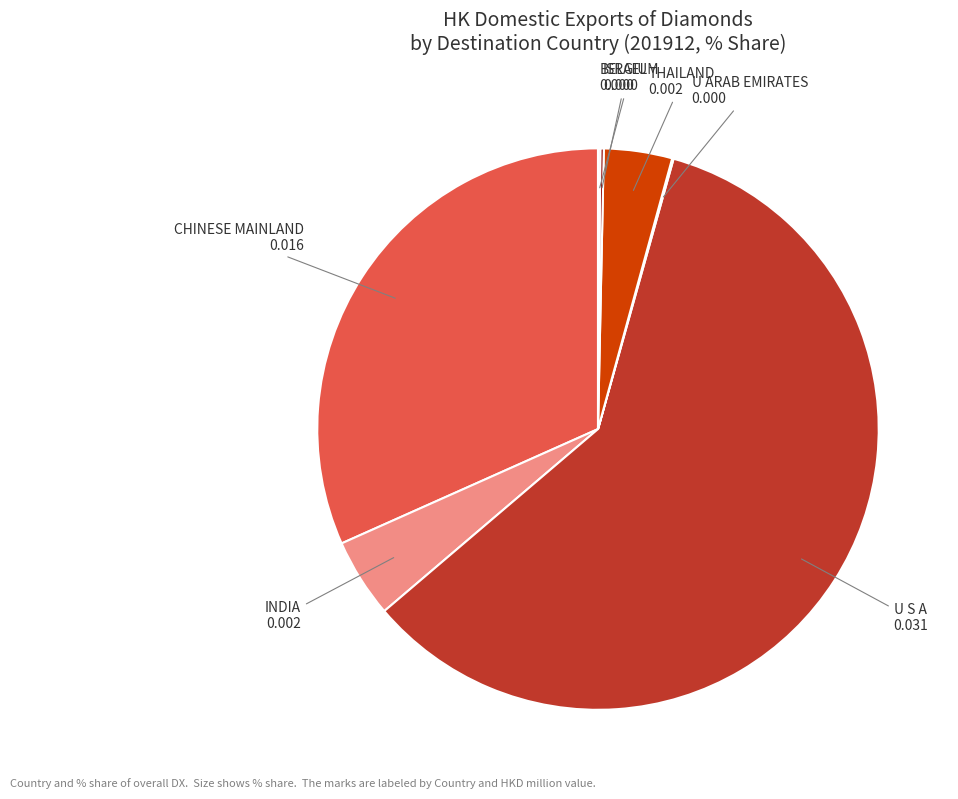

True or false: CHINESE MAINLAND accounts for 42% of the total.

False